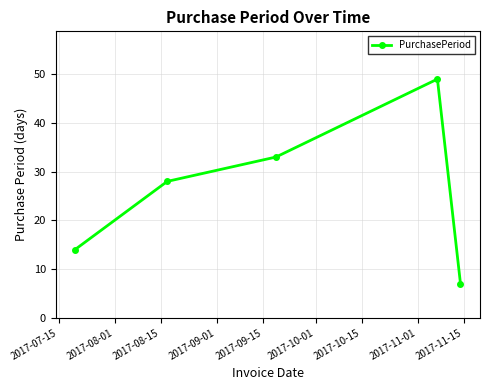

Is this an area chart (filled region under the line)?

No